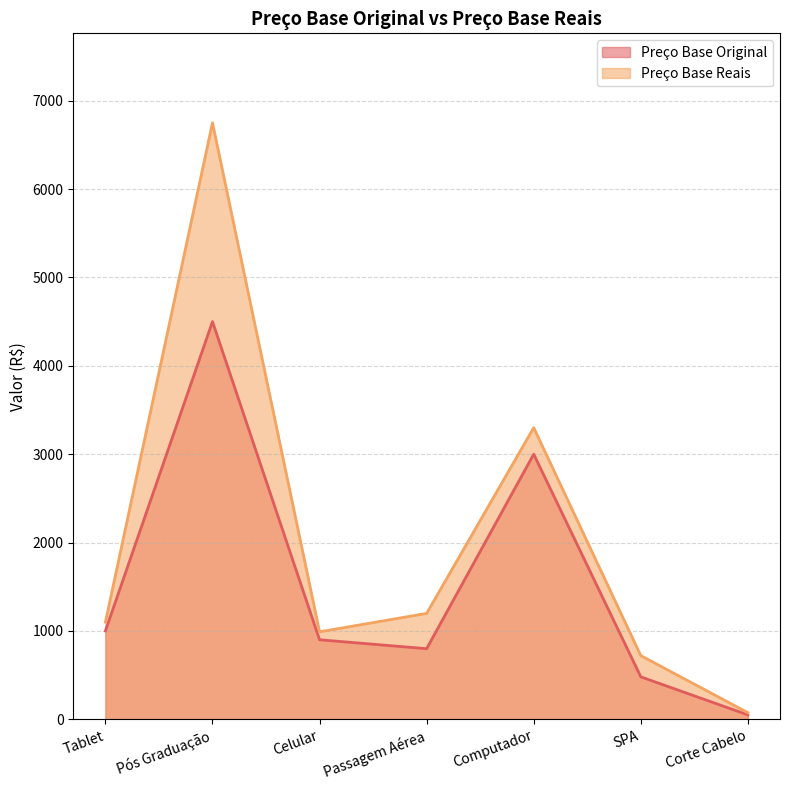

Is it true that Preço Base Reais equals 6750.0 at Pós Graduação?

True